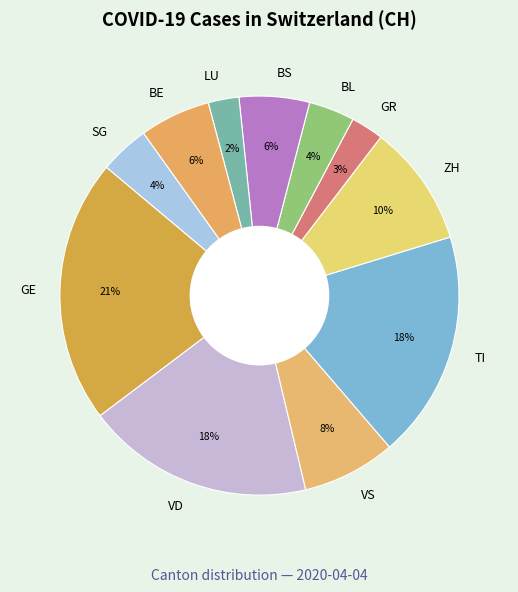

Do GE and LU together represent more than half of the pie?

No